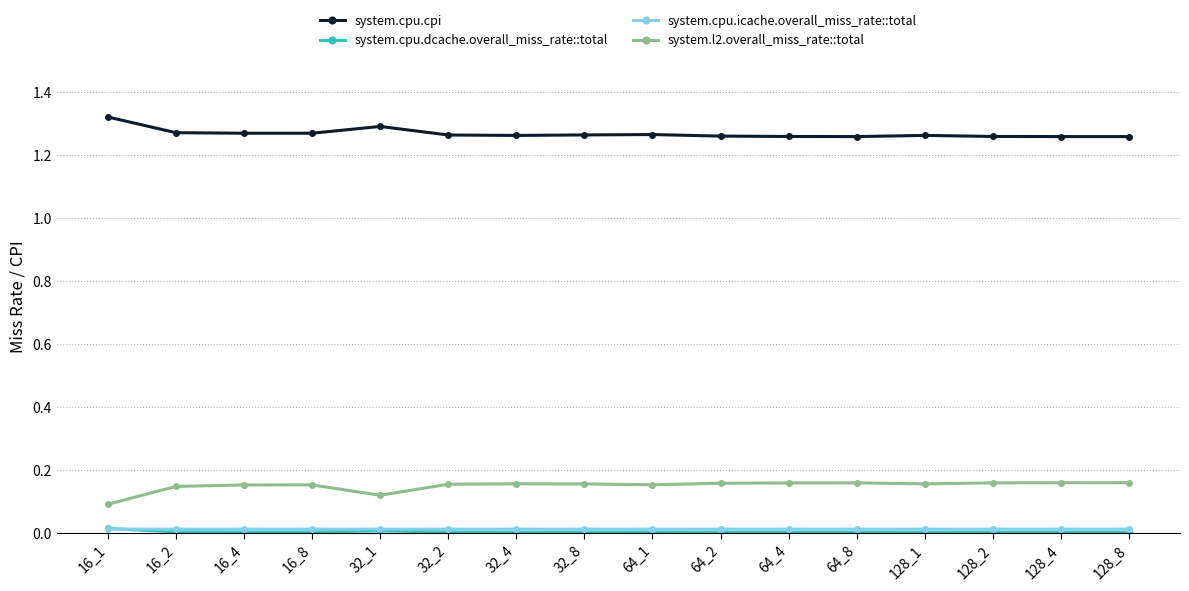

True or false: system.l2.overall_miss_rate::total and system.cpu.cpi intersect in this chart.

False